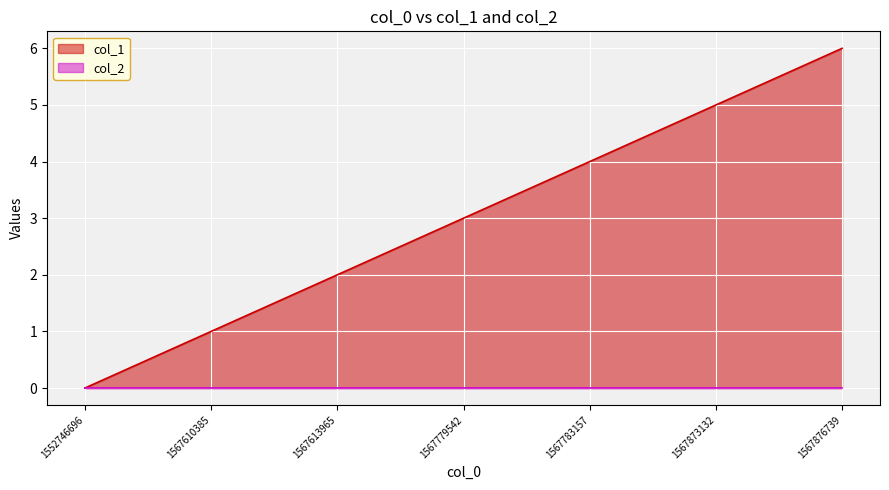

True or false: the data has more than 0 interior local peaks.

False